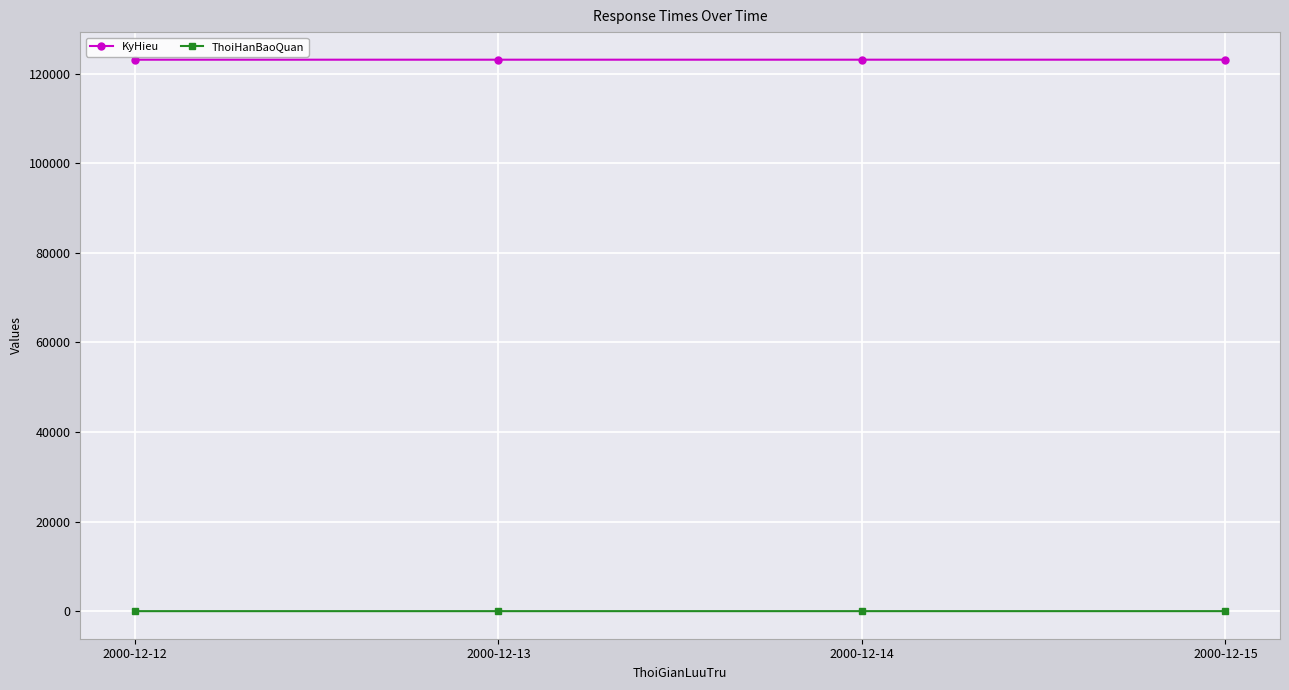

Rank the series by their average value, from highest to lowest.

KyHieu, ThoiHanBaoQuan